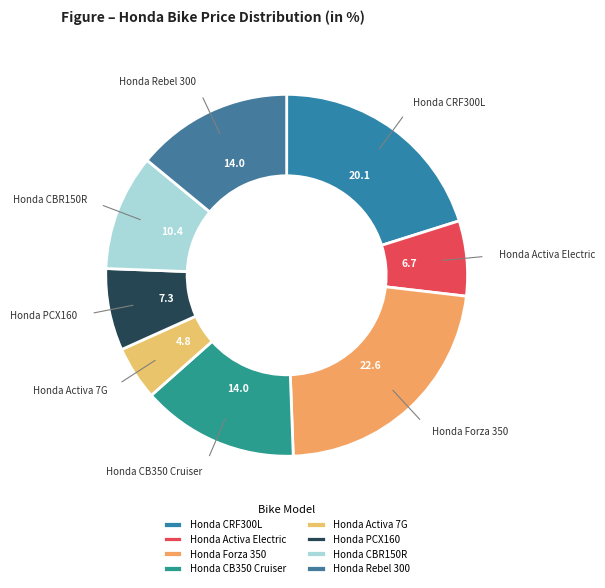

Does any single category account for the majority?

No